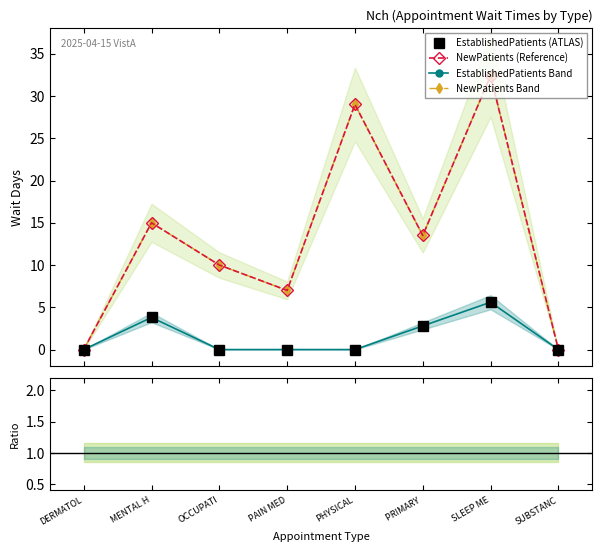

Where is the first local maximum for NewPatients (Reference)?

MENTAL H